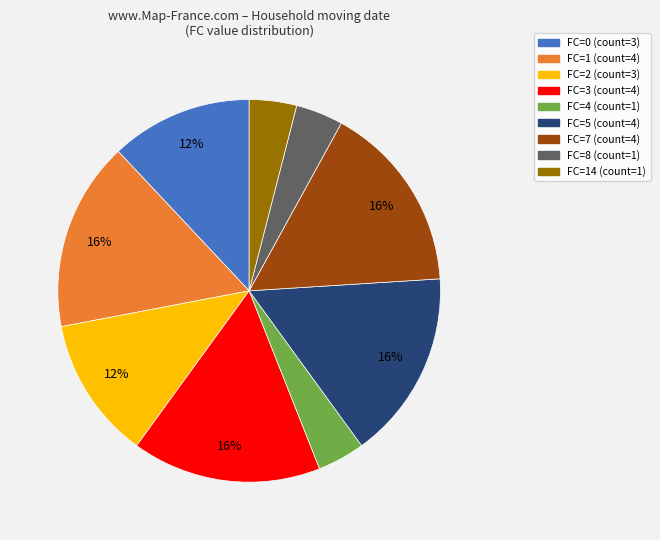

Does any single category account for the majority?

No